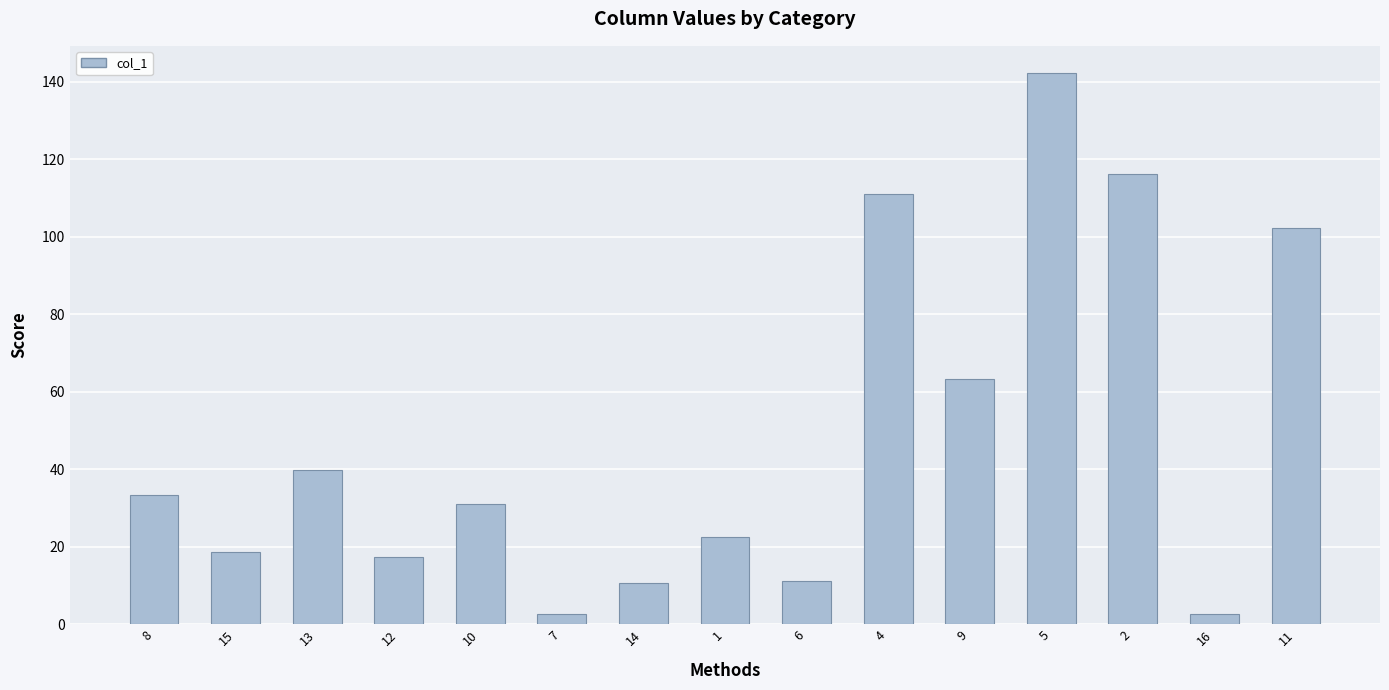

What is the value of the 8th bar from the left?

22.5